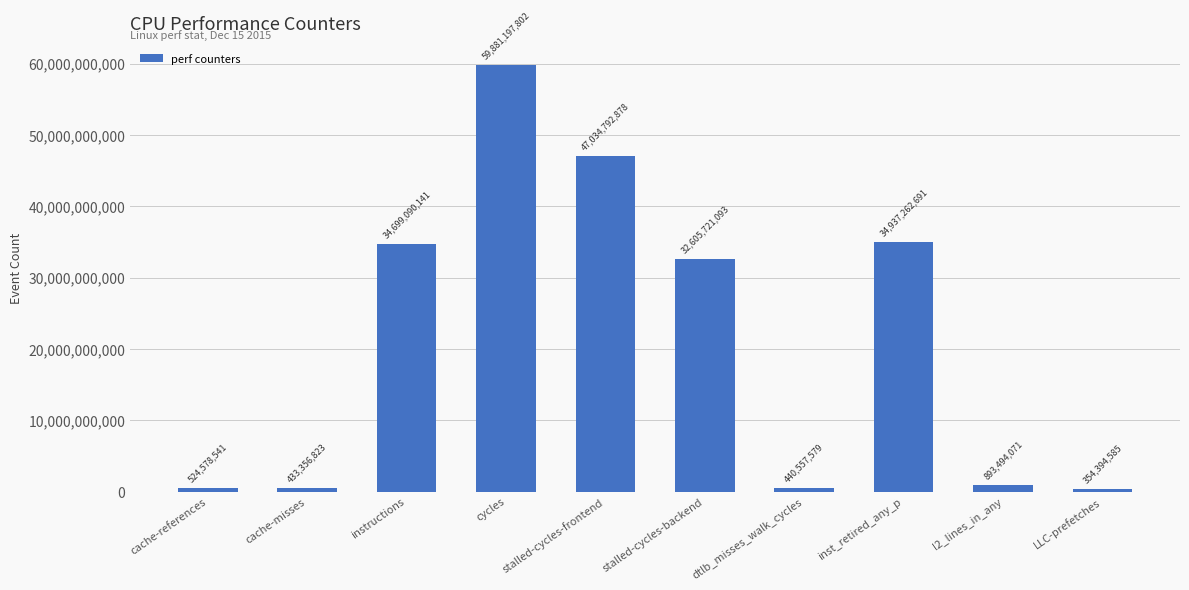

At which category does the chart reach its peak across all series?

cycles